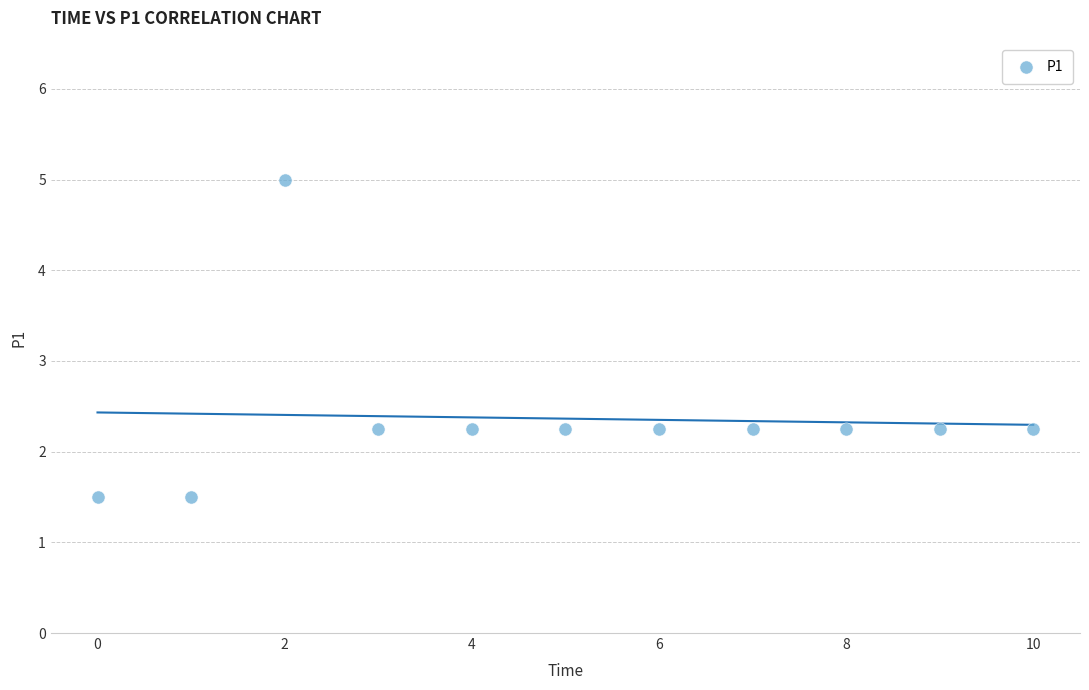

What is the range of Y values (max minus min)?

3.5